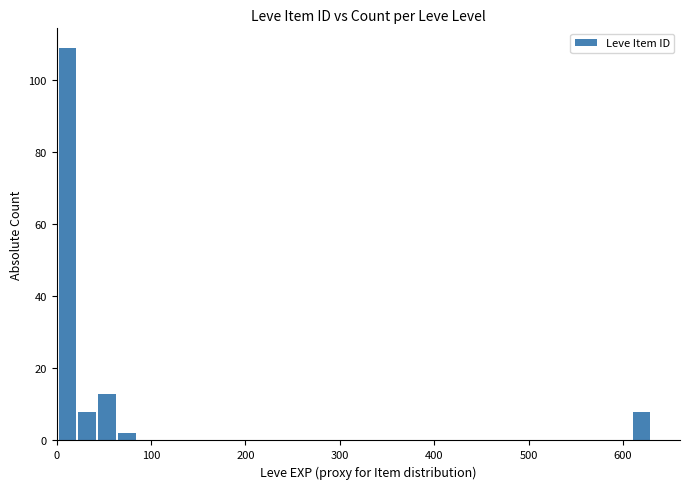

Around what value on the x-axis is the tallest bar? Give the approximate position of its centre, as read against the axis.

10